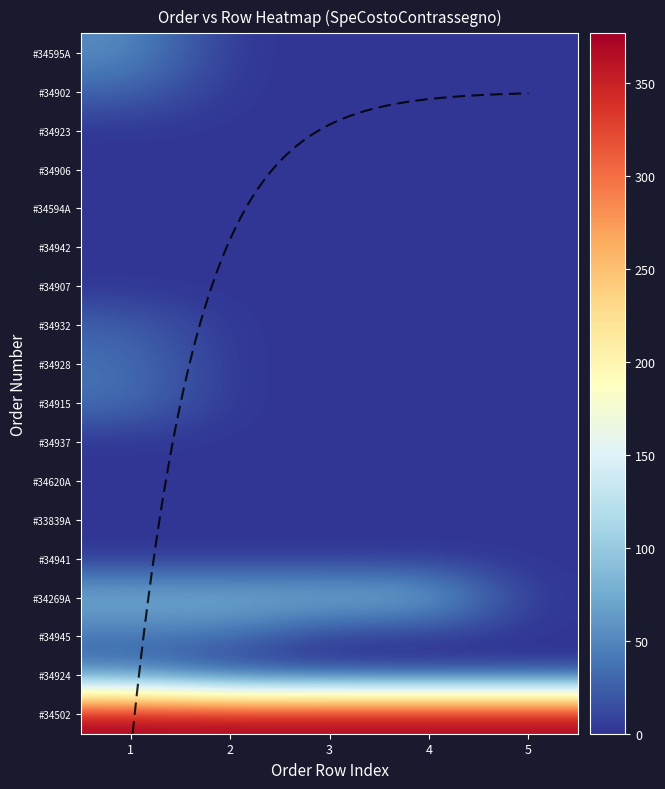

At which category is the sum across all series the highest?

1